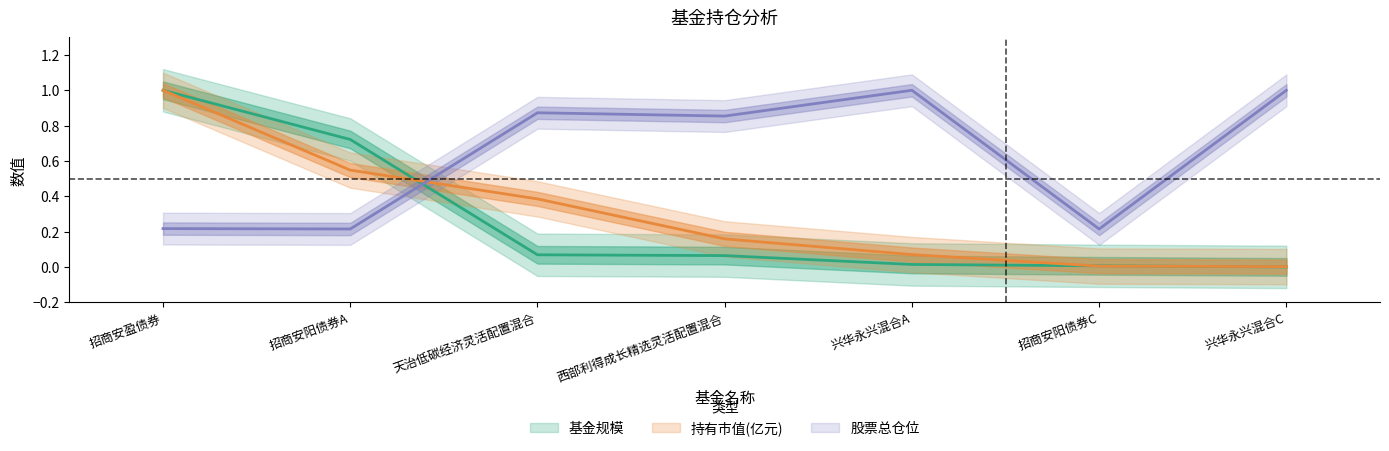

What is the sum of the 基金规模 values at 兴华永兴混合C and 西部利得成长精选灵活配置混合?

0.1